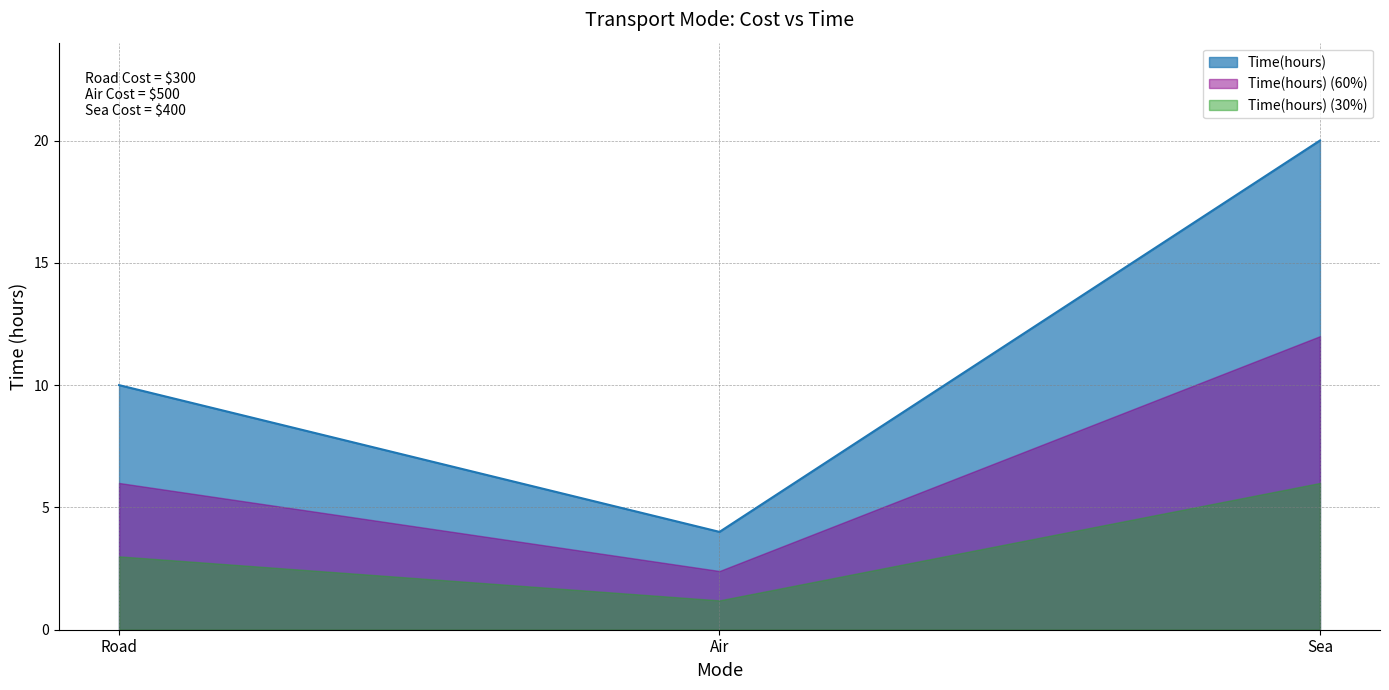

What is the value of the 2nd point from the left?

4